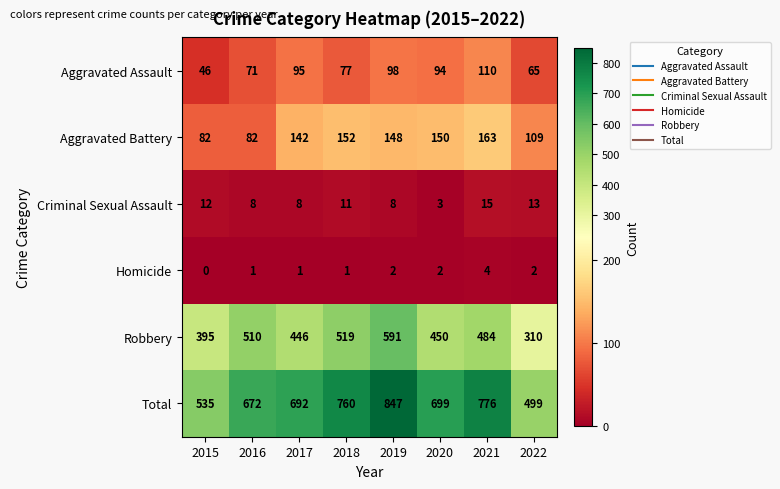

At which category is the sum across all series the highest?

2019